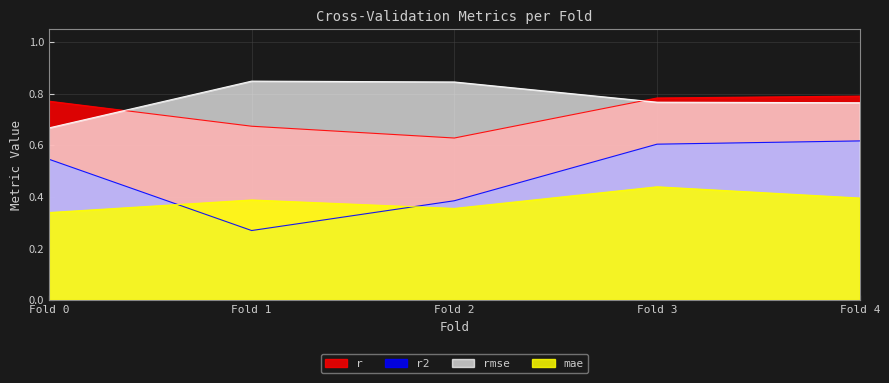

True or false: r and r2 intersect in this chart.

False